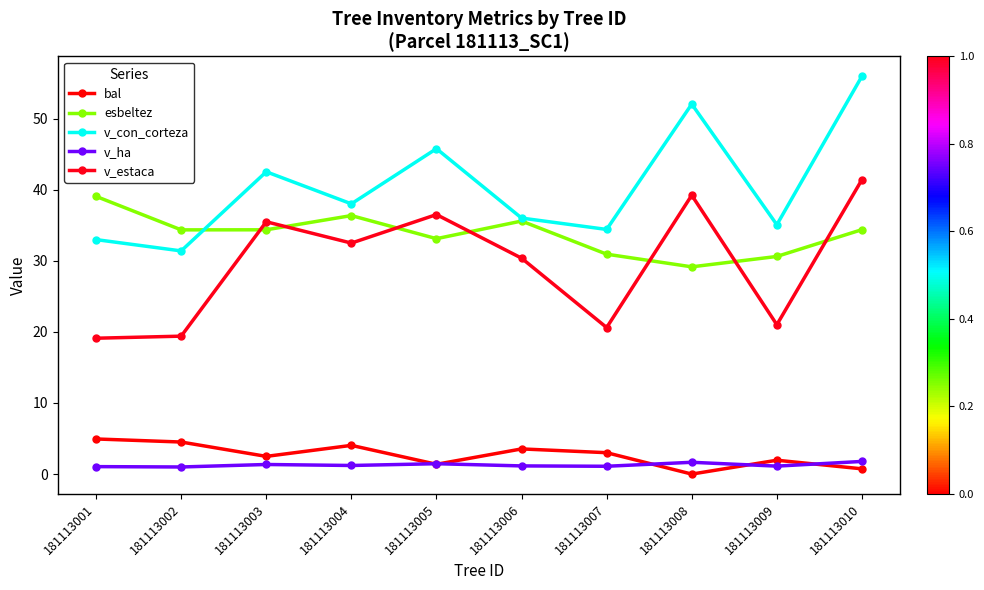

What are all the series names shown in the legend?

bal, esbeltez, v_con_corteza, v_ha, v_estaca